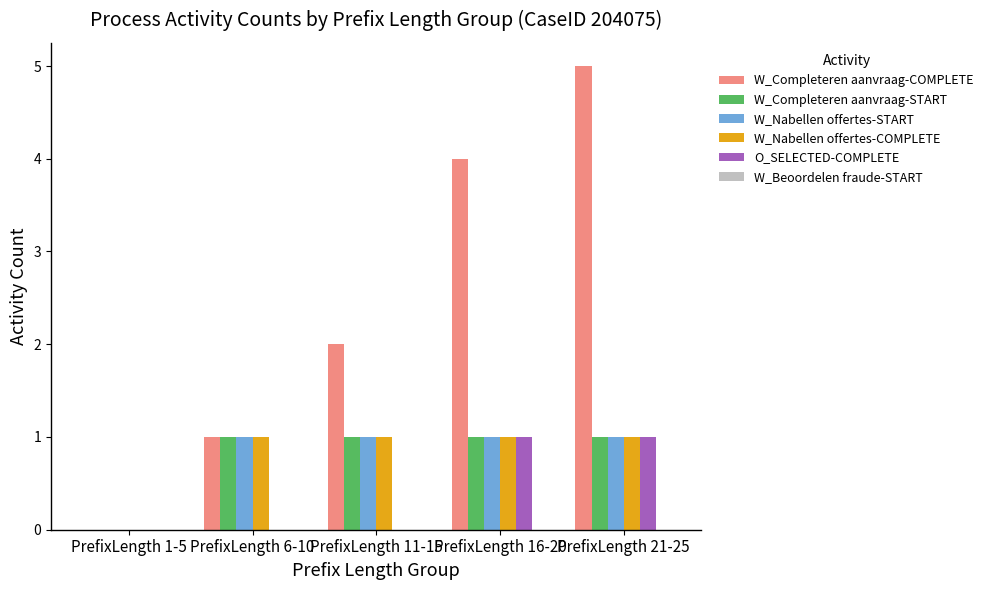

Read the W_Nabellen offertes-START value at PrefixLength 16-20.

1